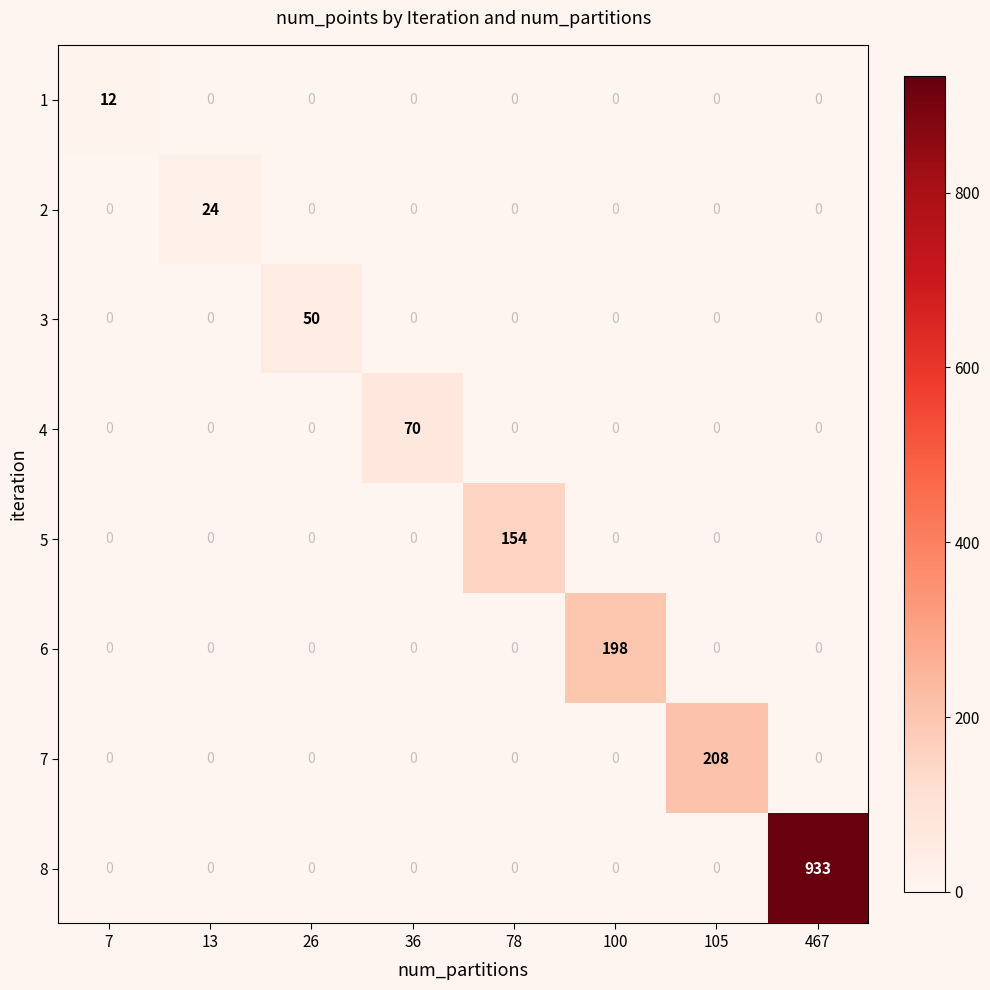

What is the difference between the highest and lowest values at 105?

208